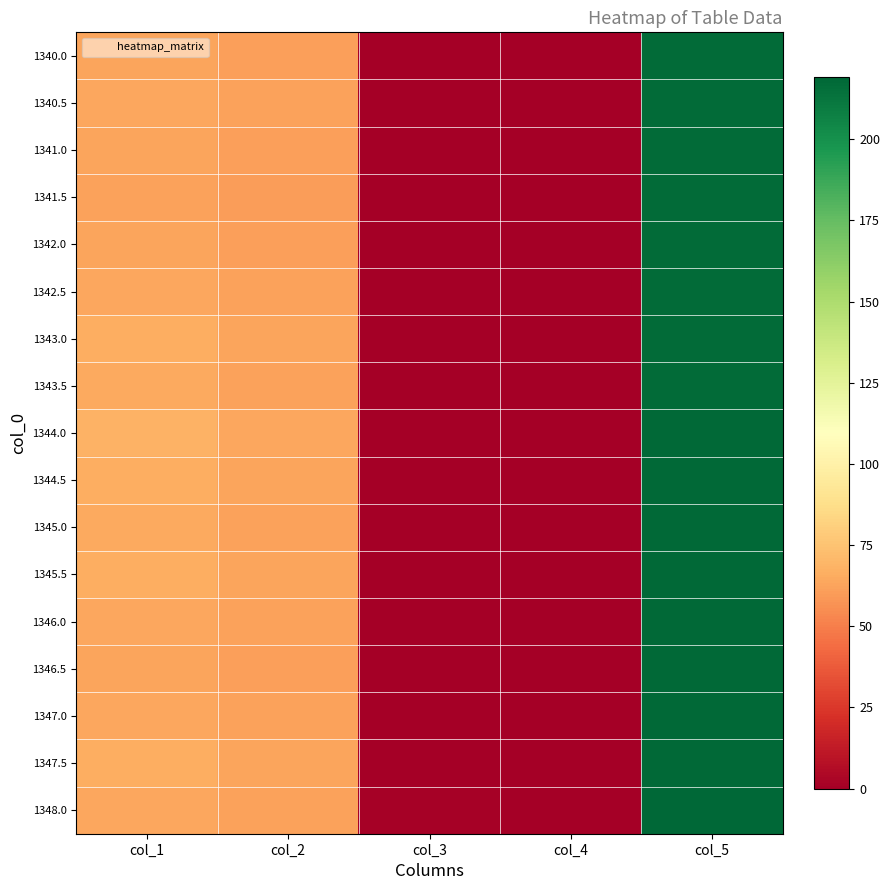

At which category does the chart reach its peak across all series?

col_5